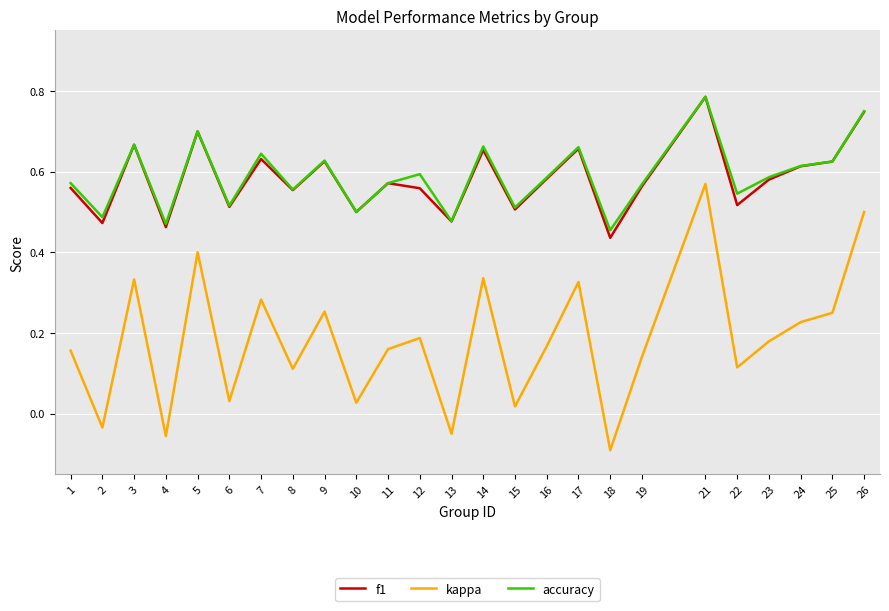

Which series changed the most between 4 and 17?

kappa